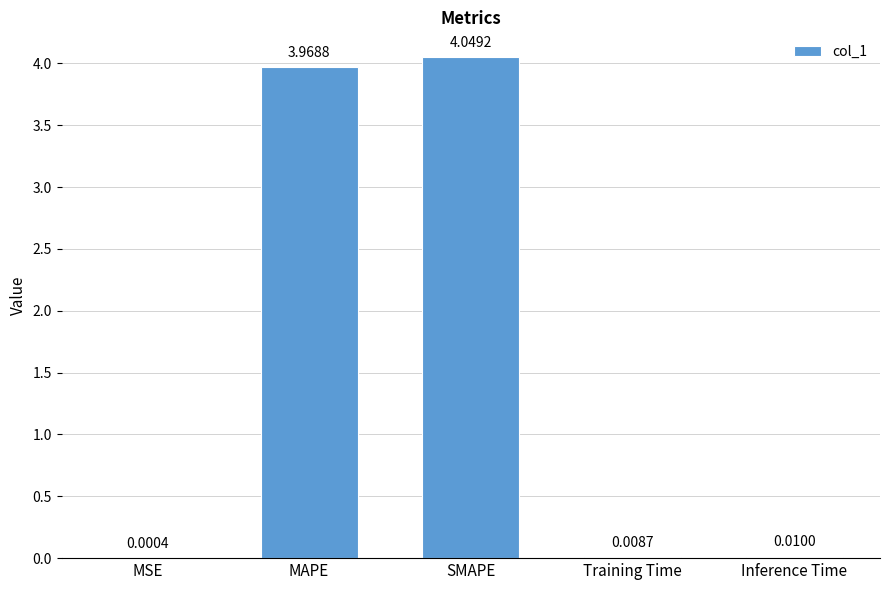

At which label is the value closest to 2?

MAPE